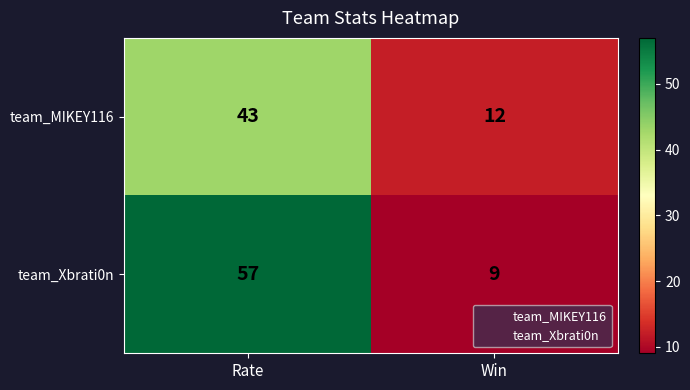

What is the difference between the highest and lowest values at Win?

3